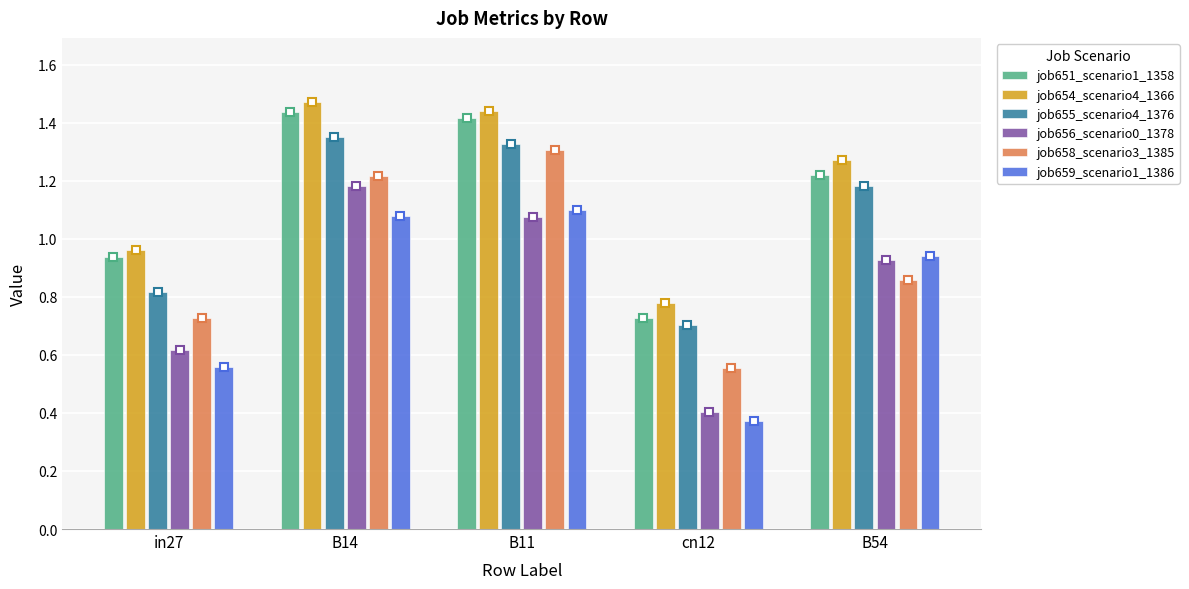

Which series has the largest total across all categories?

job654_scenario4_1366